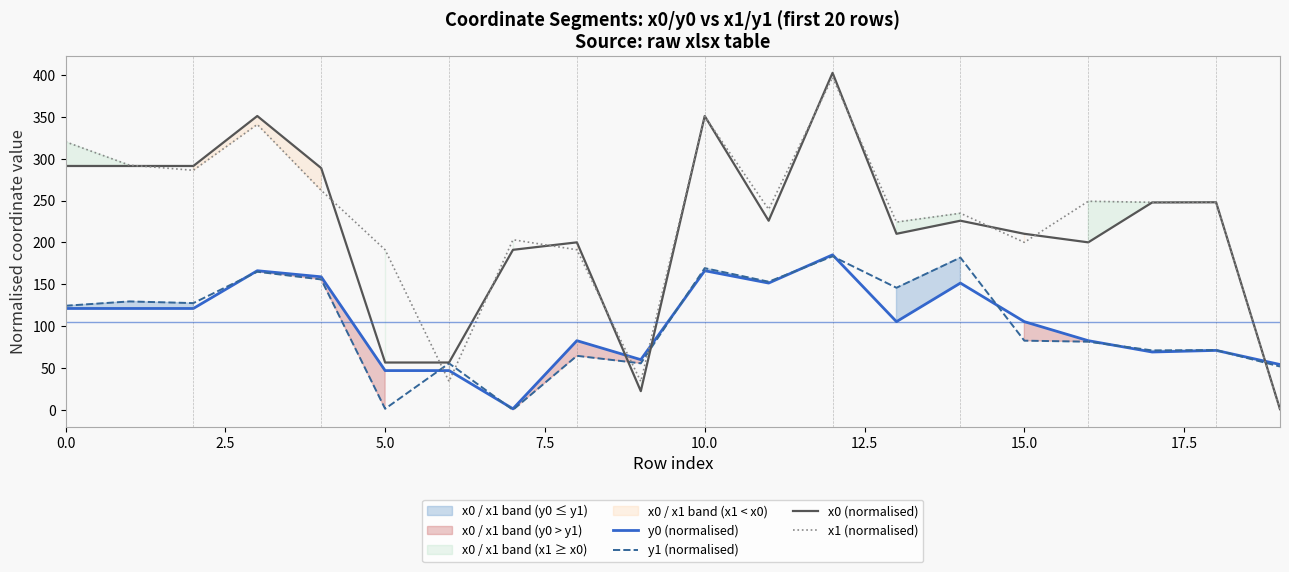

What are all the series names shown in the legend?

y0 (normalised), y1 (normalised), x0 (normalised), x1 (normalised)